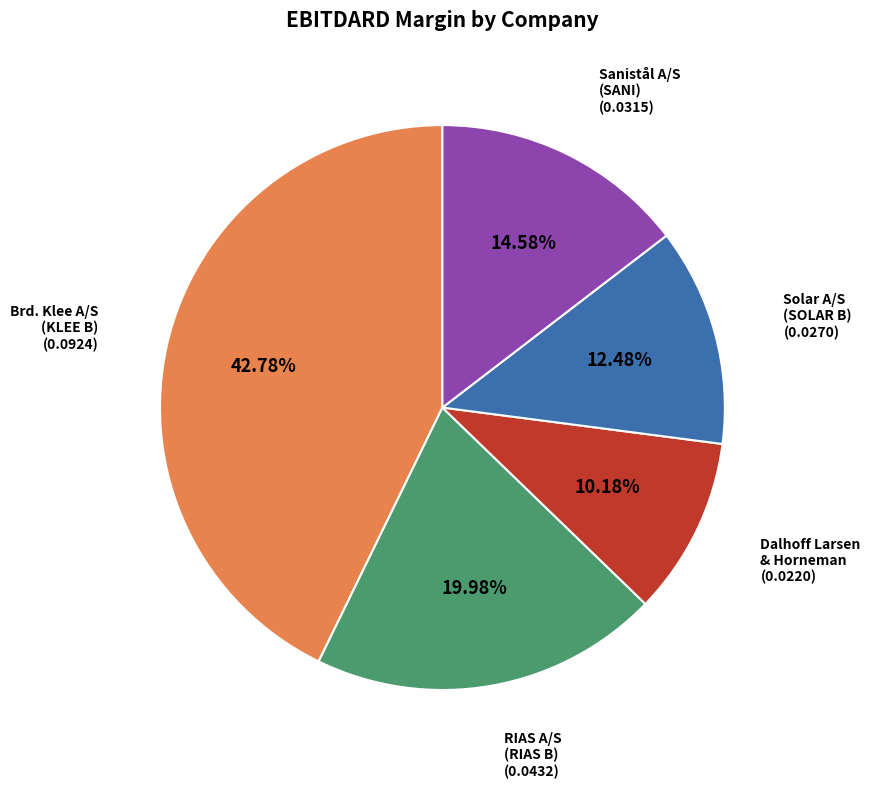

Does any single category account for the majority?

No